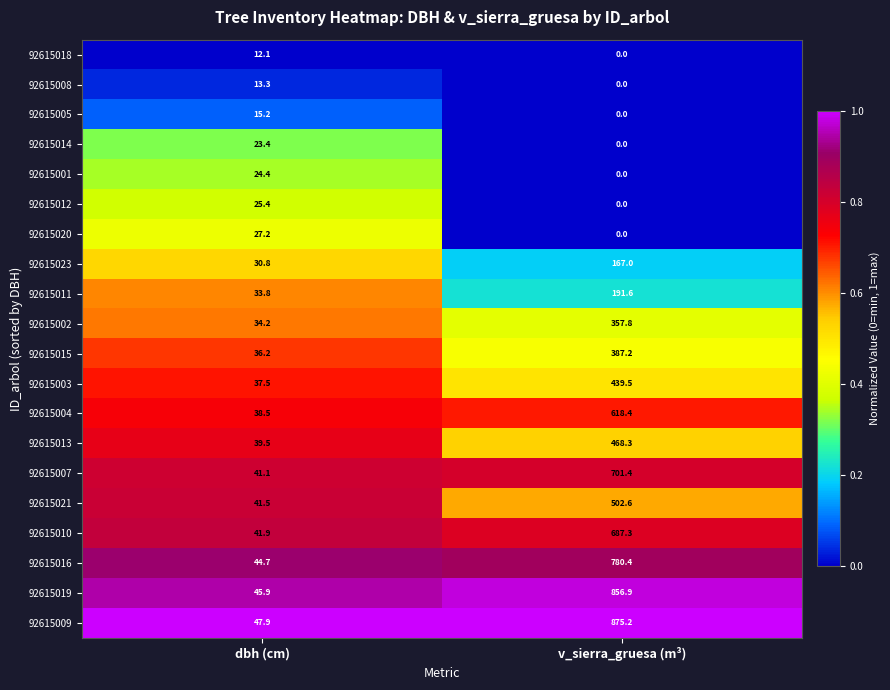

Which series has the widest spread of values?

92615009